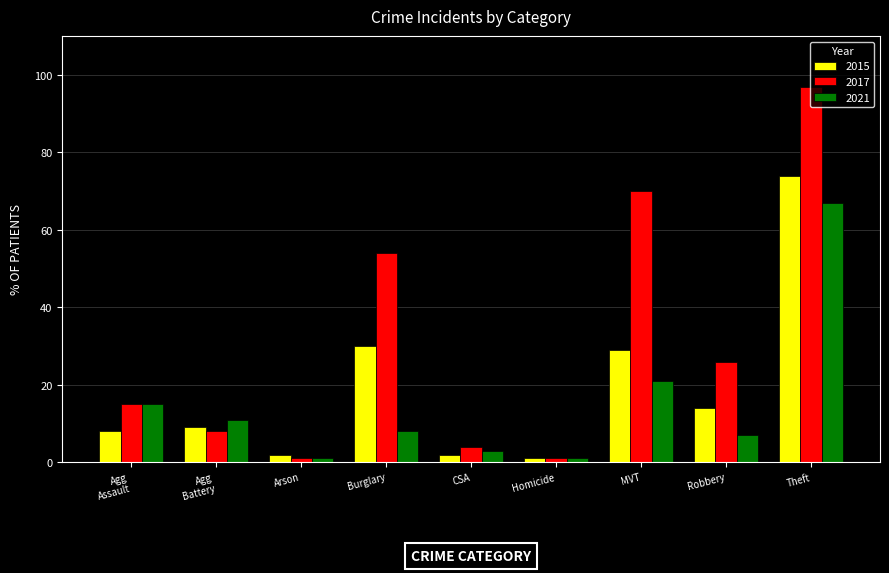

What is the difference between the maximum and second lowest values in the 2017 series?

96